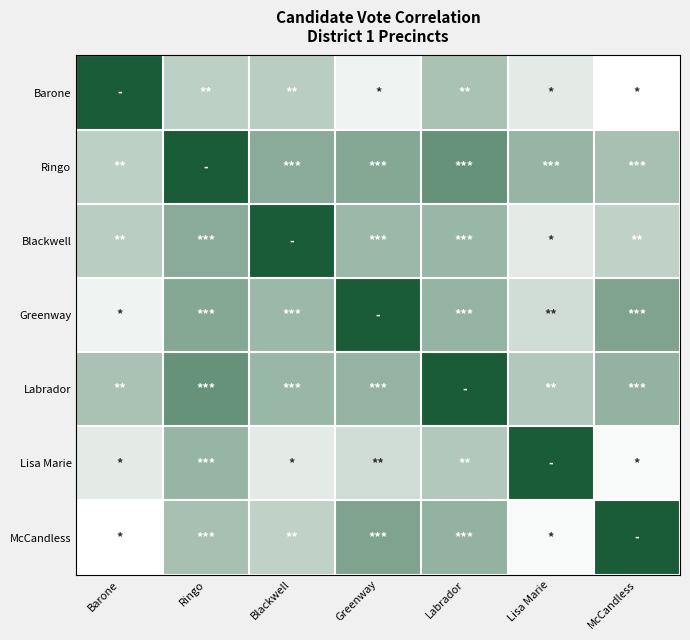

What is the difference between the highest and lowest values at Lisa Marie?

0.8